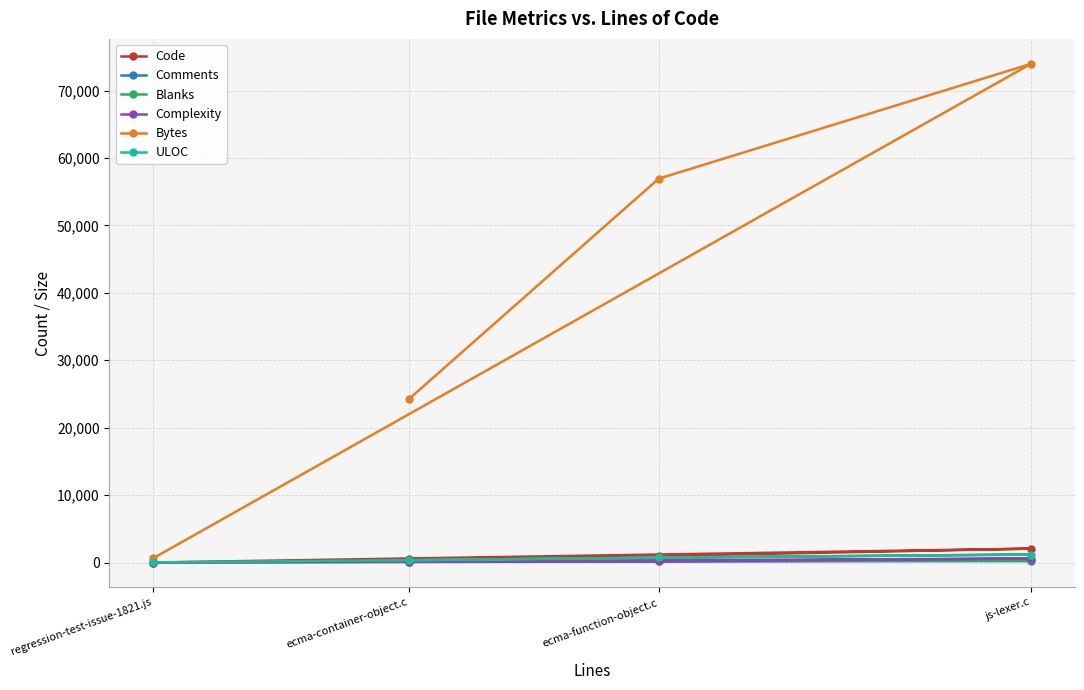

Is the value of Code at js-lexer.c greater than the value of Bytes at regression-test-issue-1821.js?

Yes